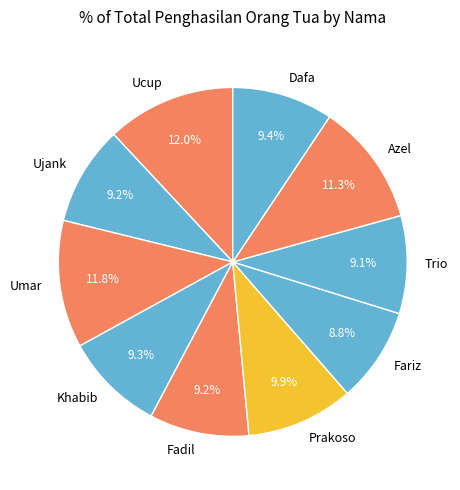

Is it true that Ujank is 9% of the pie?

True